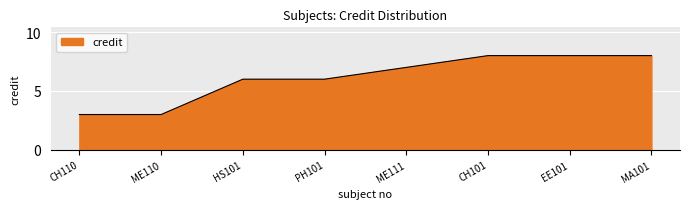

True or false: the data shows 5 at CH110.

False